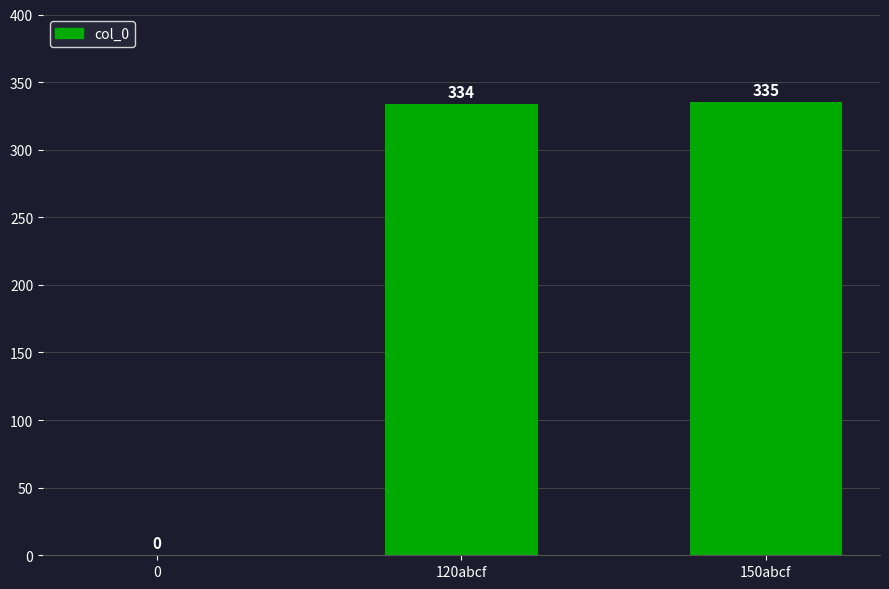

Reading left to right, transcribe all the data shown in this chart.

0	334	335